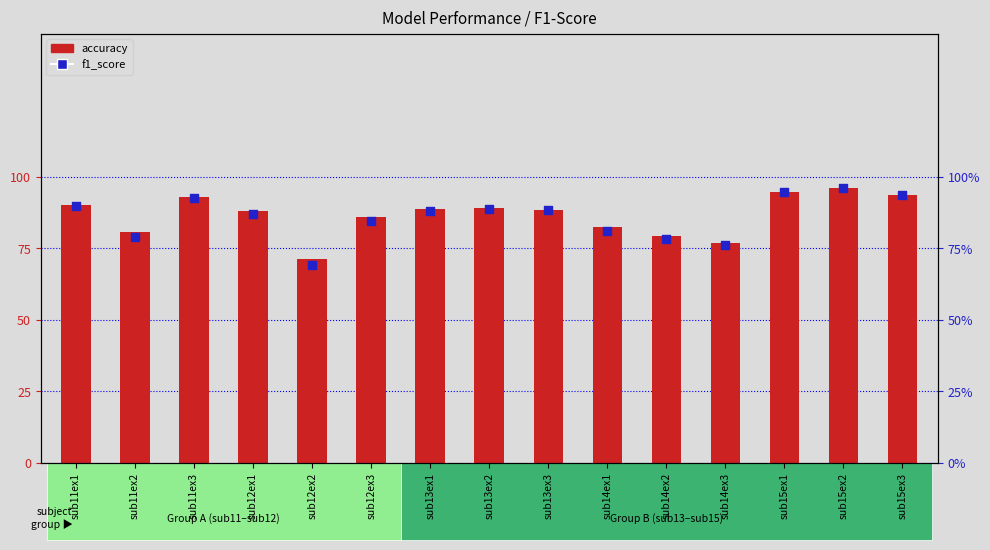

Which series contains the highest Y value?

accuracy